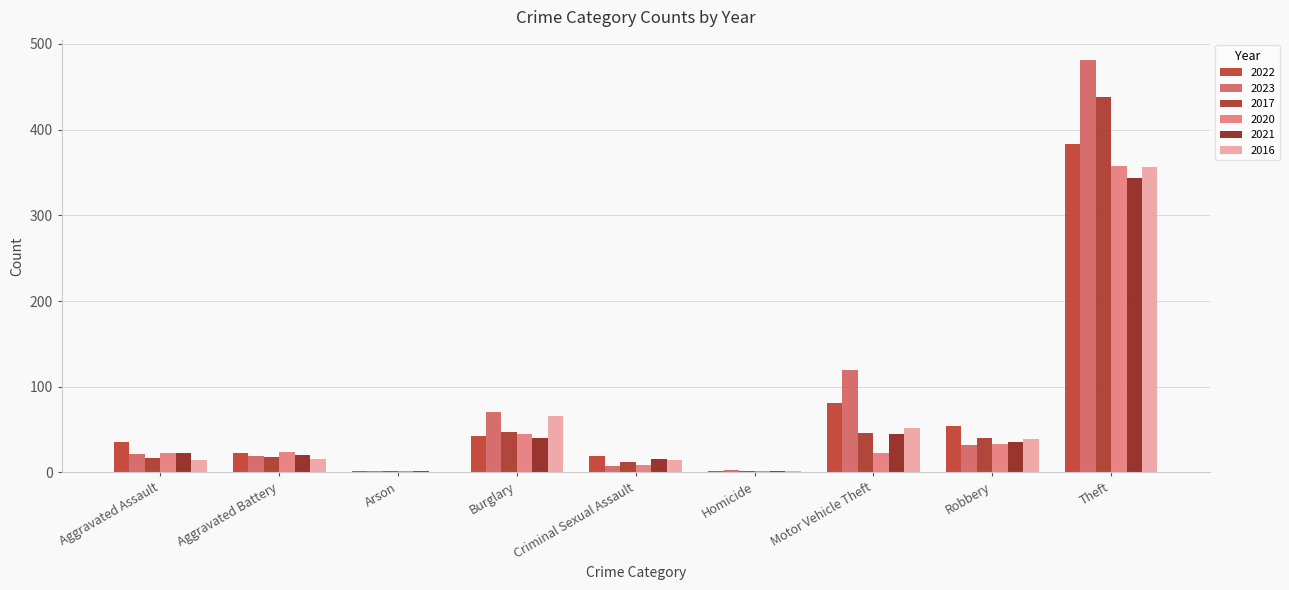

Which series has the largest range (max minus min)?

2023